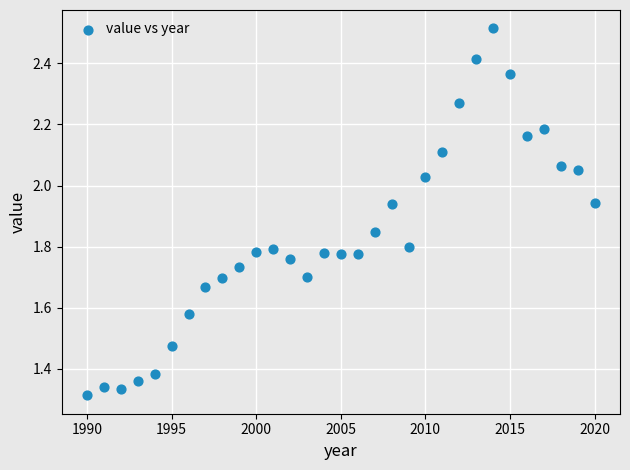

What is the range of X values (max minus min)?

30.0